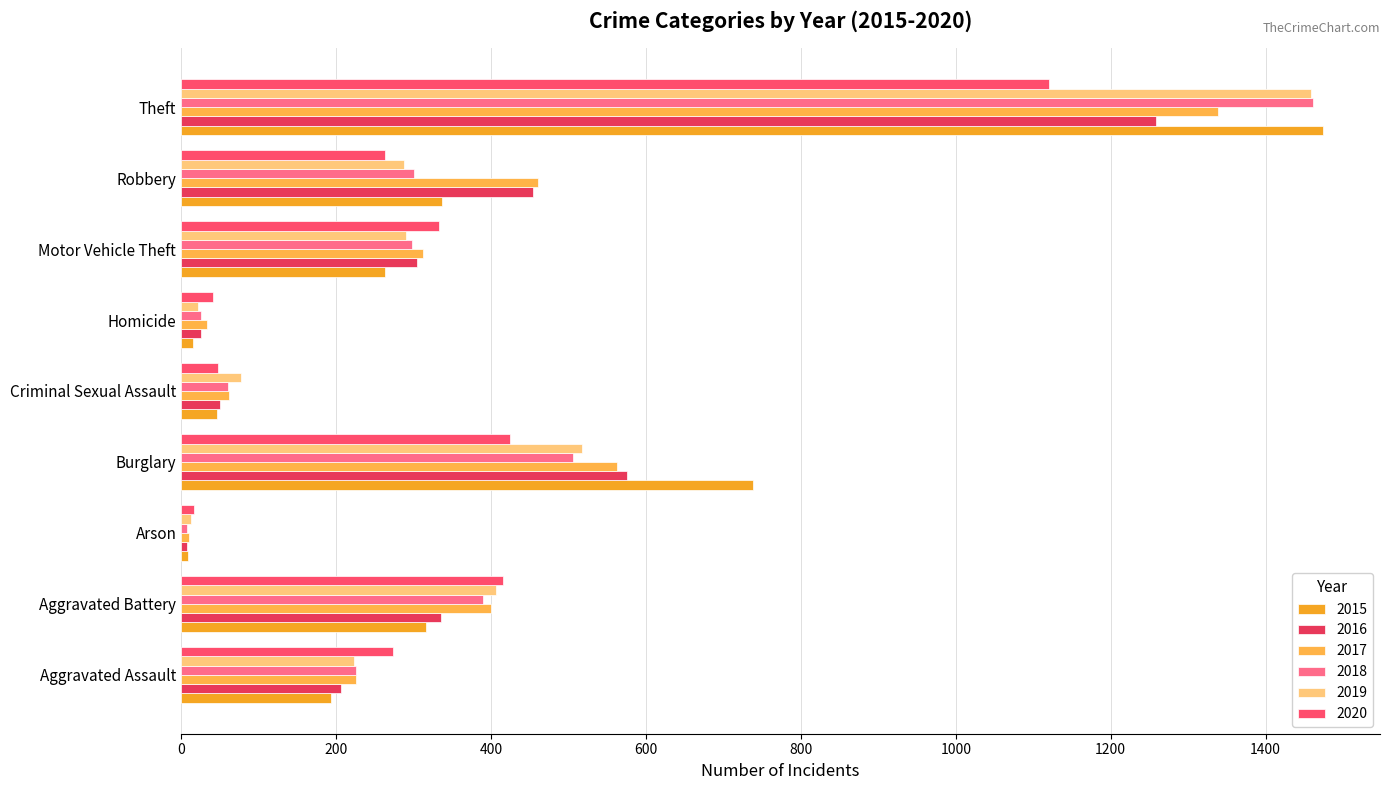

What is the average value of the 2018 series?

364